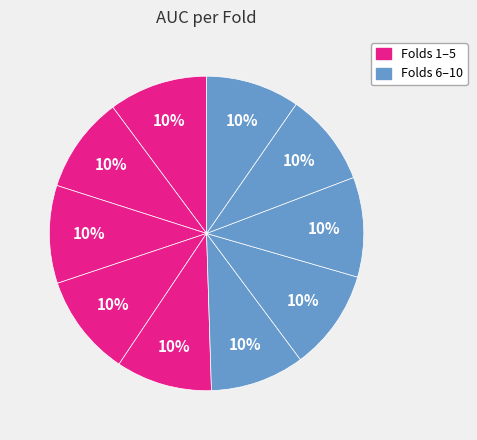

How many slices are in this pie chart?

10